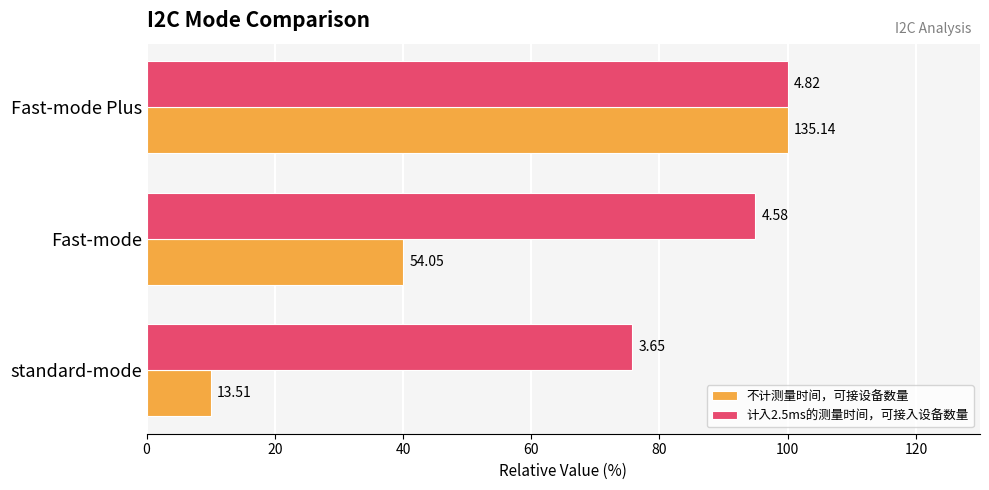

What are all the series names shown in the legend?

不计测量时间，可接设备数量, 计入2.5ms的测量时间，可接入设备数量